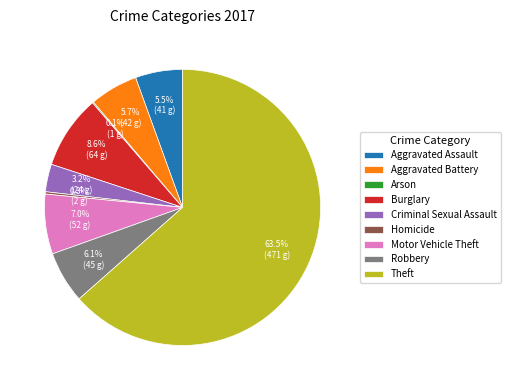

What is the ratio of the value at Burglary to the value at Motor Vehicle Theft?

1.2